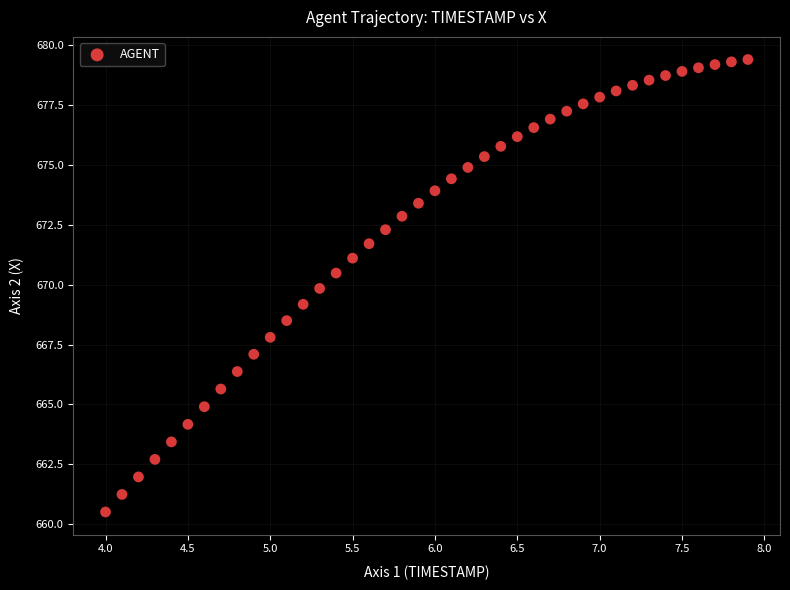

What is the range of Y values (max minus min)?

18.9